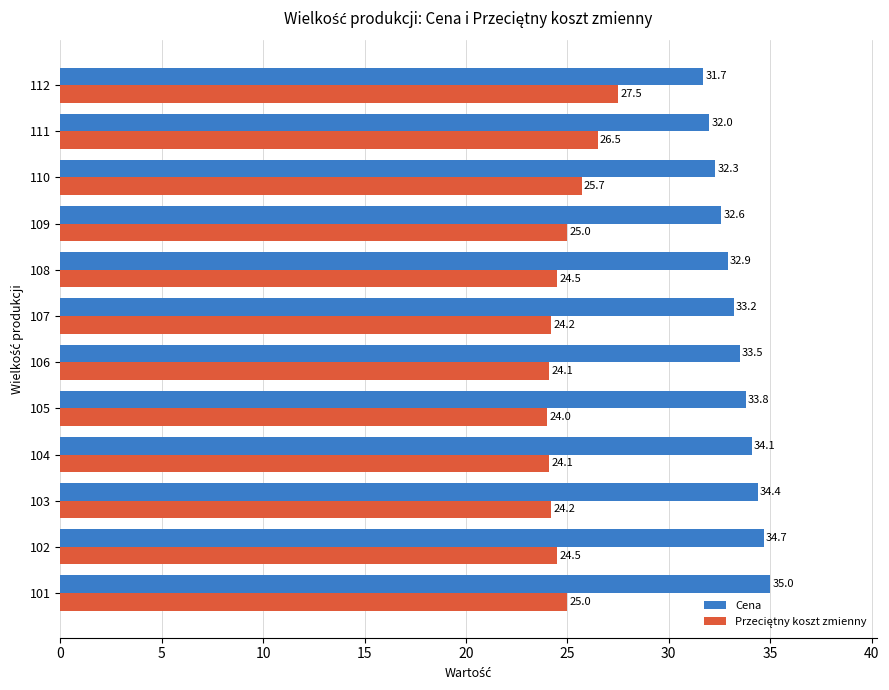

What is the greatest value displayed?

35.0